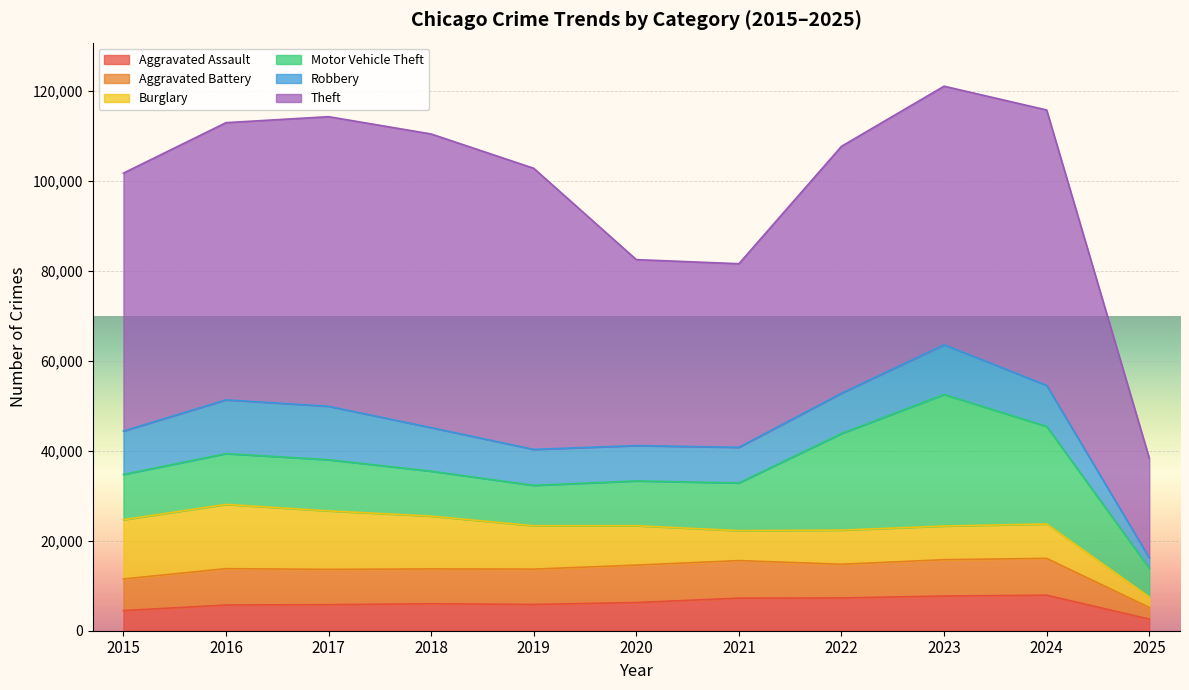

Where is Theft nearest to the value 43728?

2020